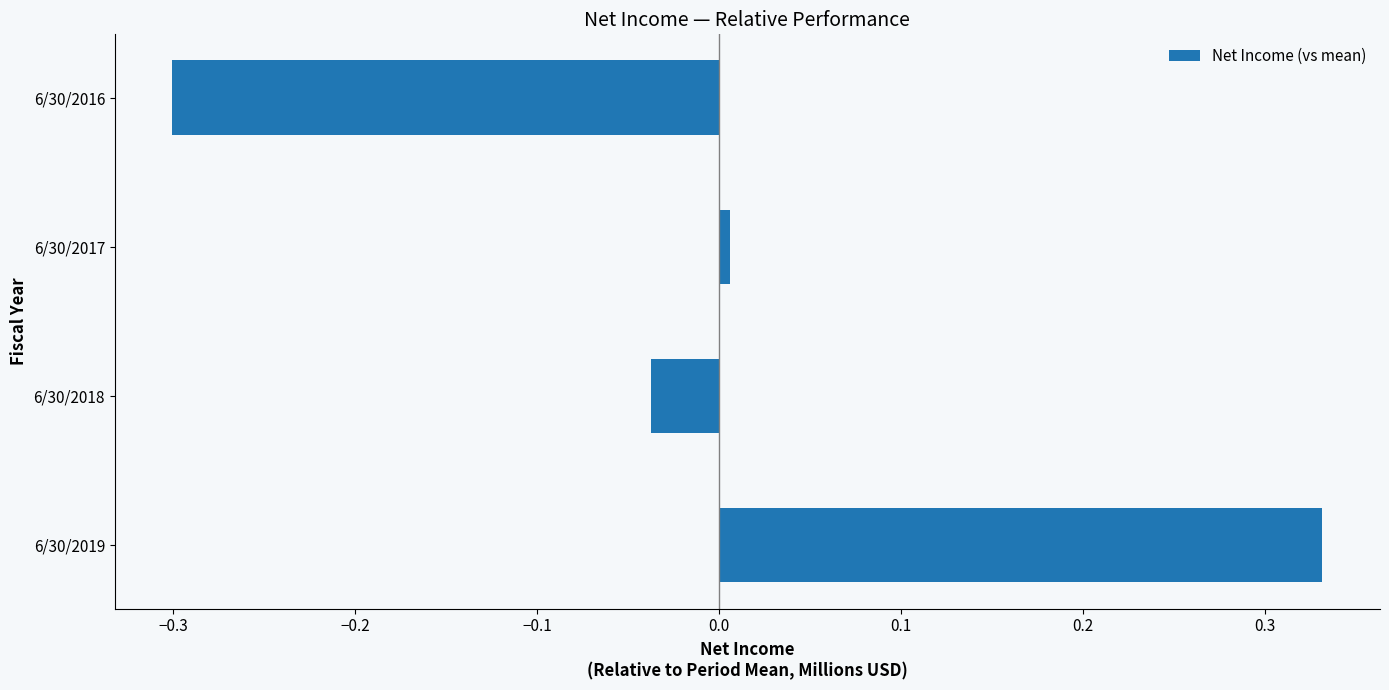

How many values exceed 0?

2